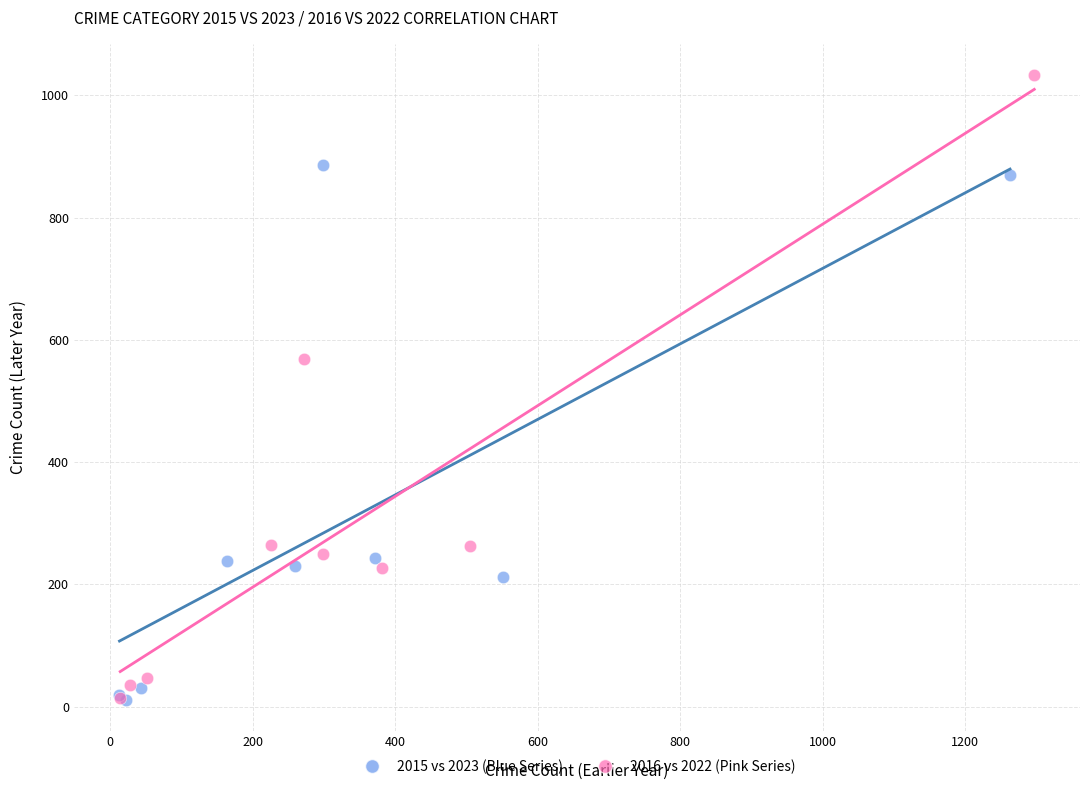

What are all the series names shown in the legend?

2015 vs 2023 (Blue Series), 2016 vs 2022 (Pink Series)